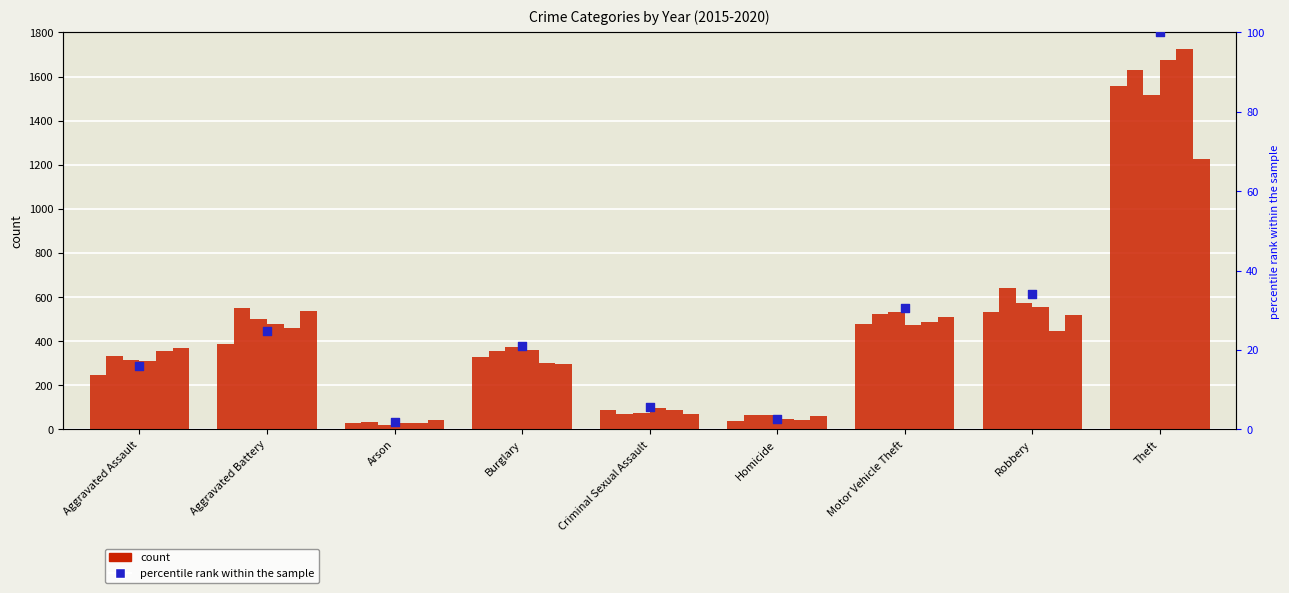

What is the change in value from Aggravated Assault to Arson?

-14.2